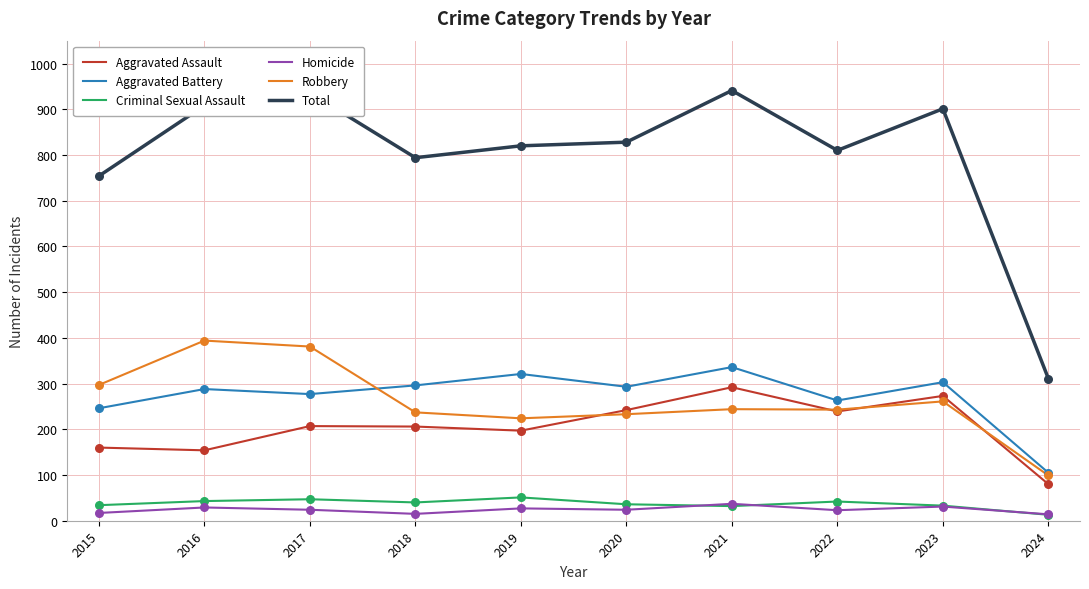

What are all the series names shown in the legend?

Aggravated Assault, Aggravated Battery, Criminal Sexual Assault, Homicide, Robbery, Total